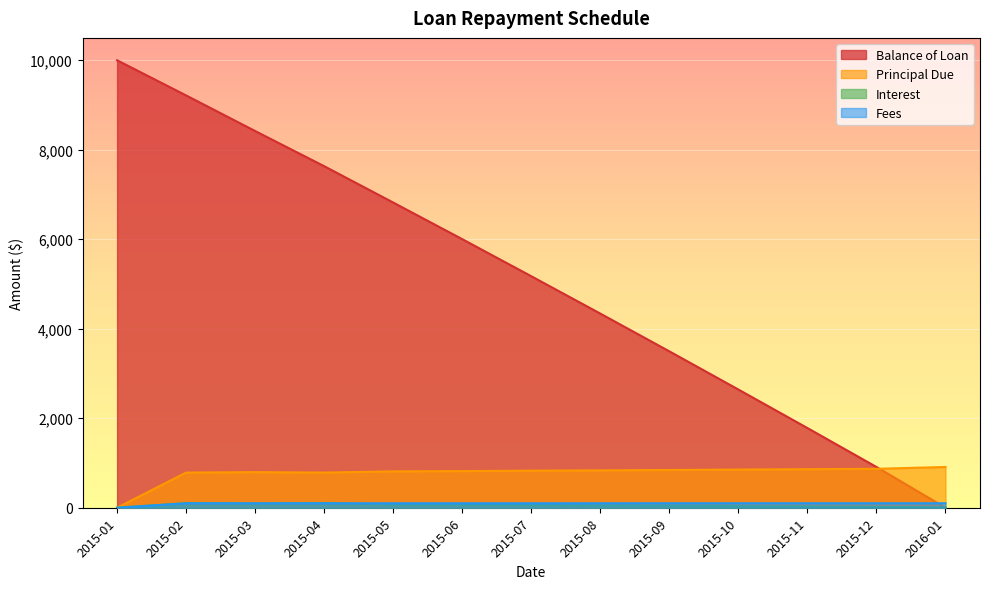

What is the sum of the Balance of Loan values at 2015-03 and 2015-04?

16051.3